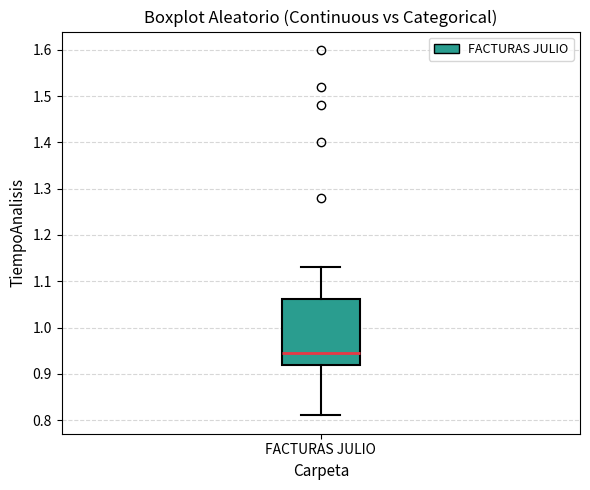

Transcribe this box plot: give where the median line is, the range the box spans, and where the two whiskers end, as read against the y-axis. The values are not printed on the chart, so give them approximately, as read against the axis.

median 0.95, box 0.92 to 1.06, whiskers 0.81 to 1.13